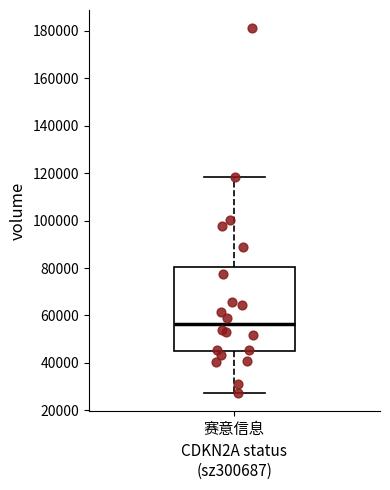

Where is the upper edge of the box for 赛意信息 on the y-axis? The values are not printed on the chart, so give them approximately, as read against the axis.

80000